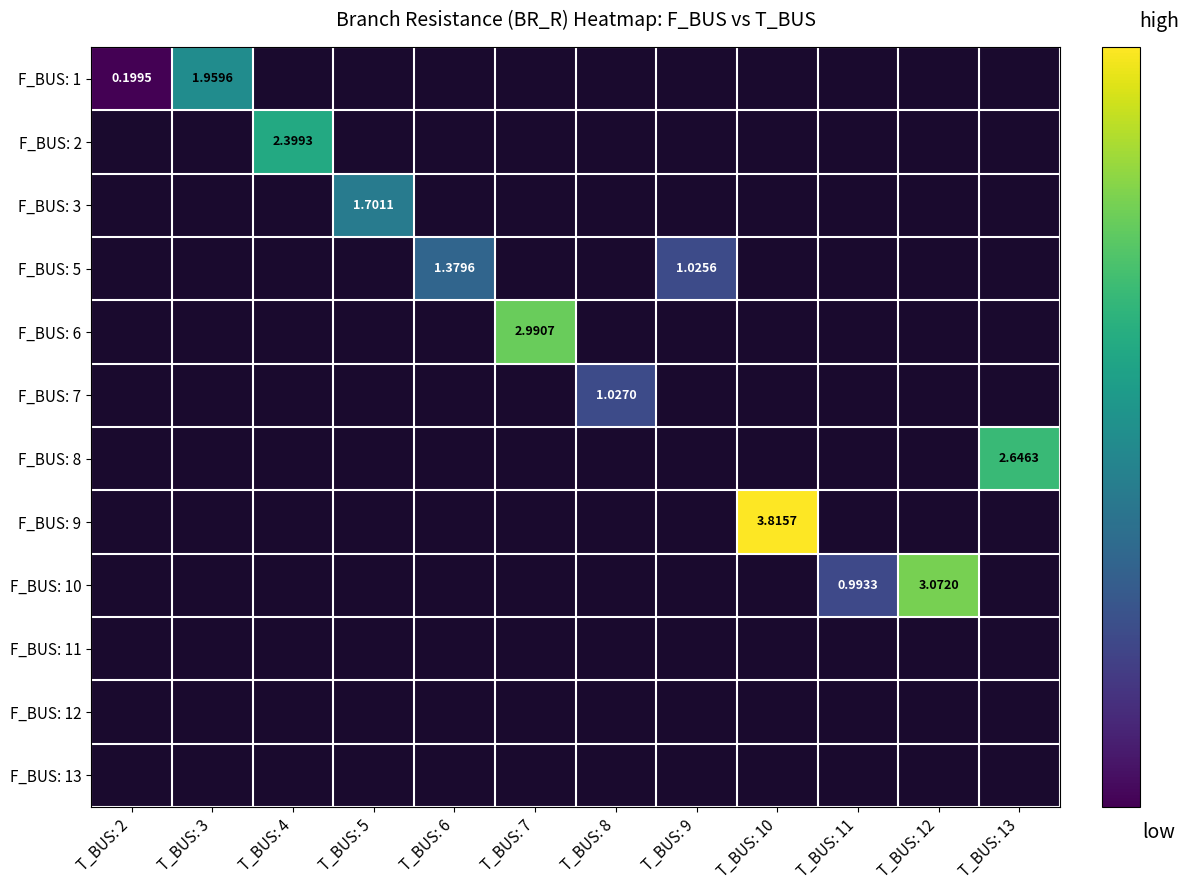

At T_BUS: 9, list the series in order from smallest to largest.

F_BUS: 1, F_BUS: 2, F_BUS: 3, F_BUS: 5, F_BUS: 6, F_BUS: 7, F_BUS: 8, F_BUS: 9, F_BUS: 10, F_BUS: 11, F_BUS: 12, F_BUS: 13